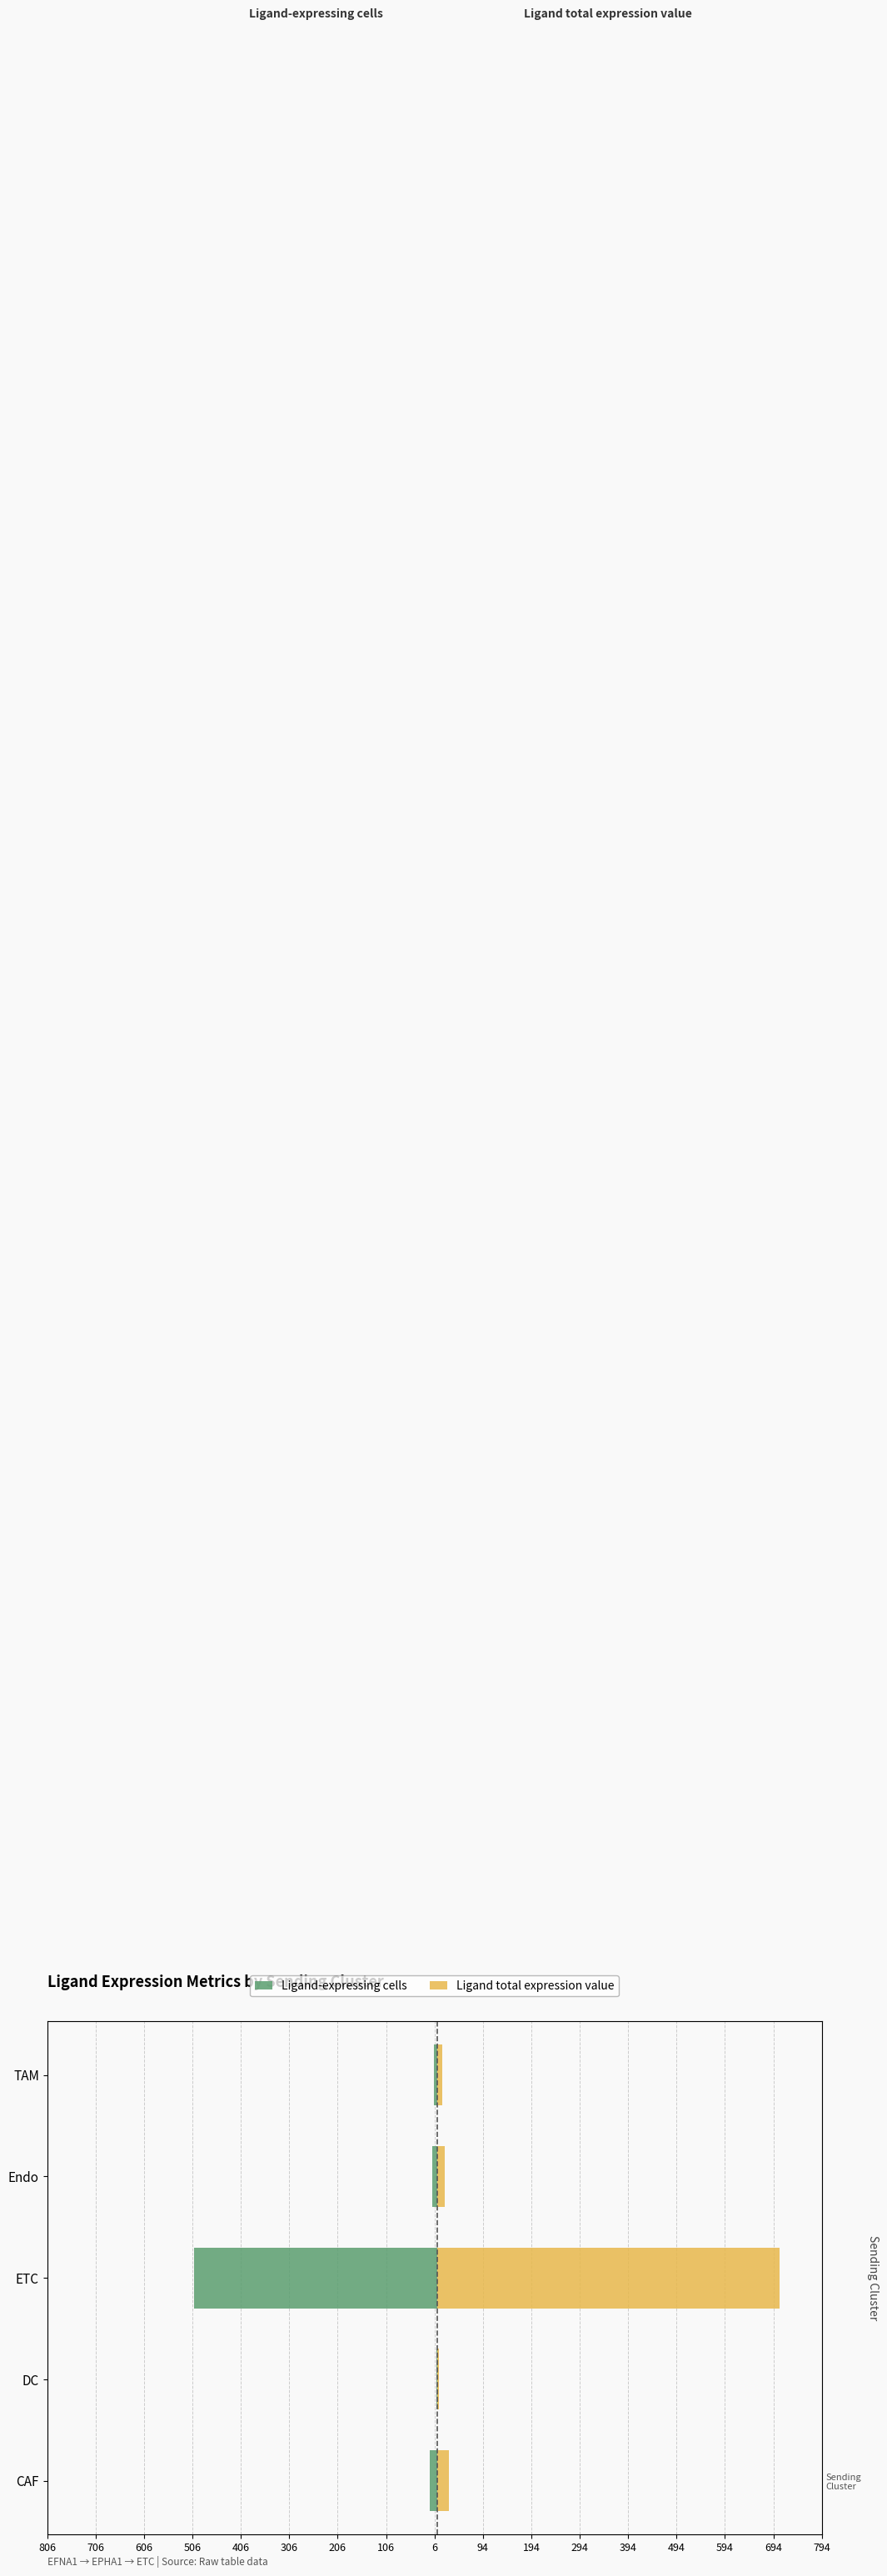

How many groups of bars are there?

5